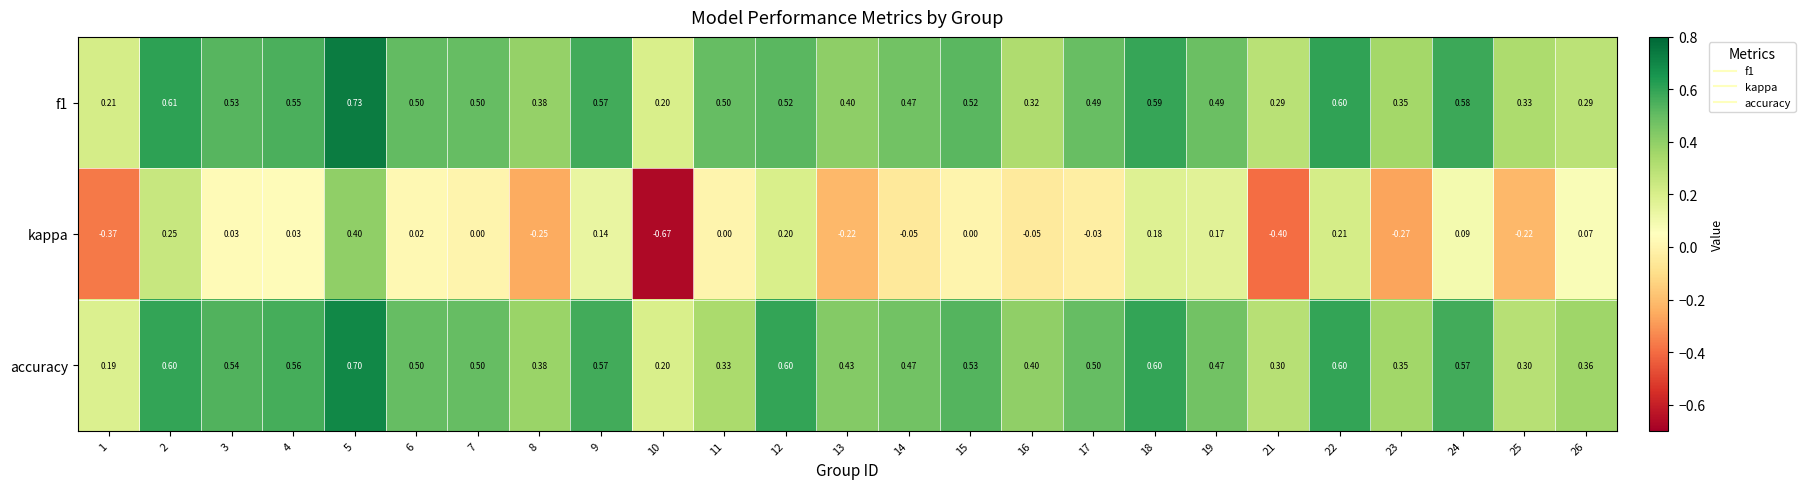

Which series has the largest range (max minus min)?

kappa